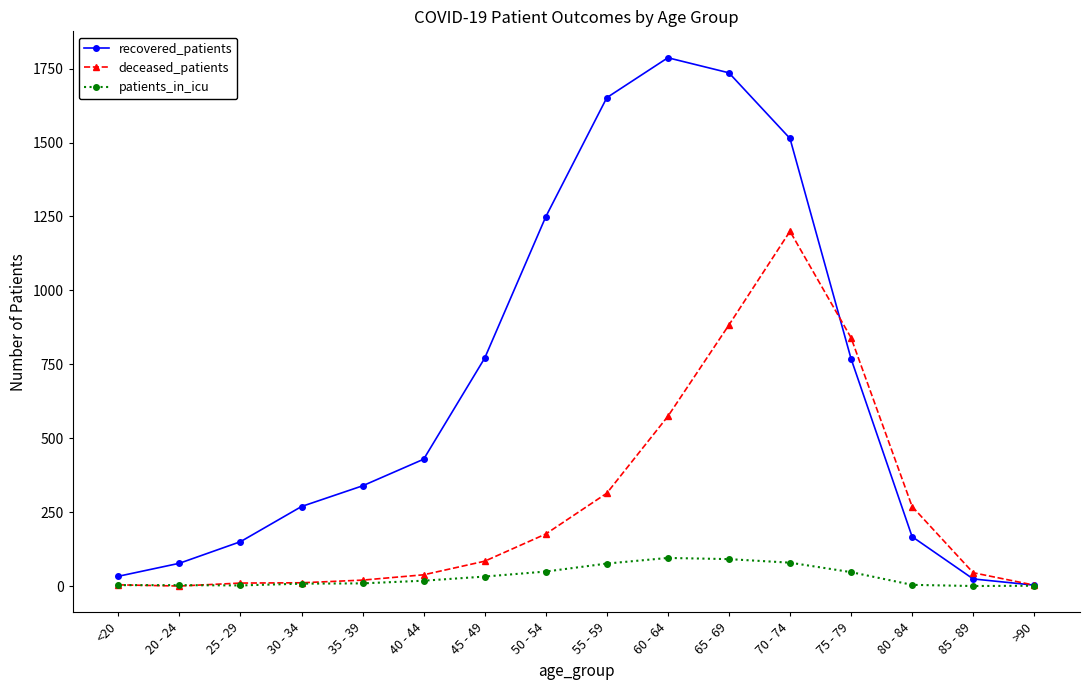

Where is the first local maximum for recovered_patients?

60 - 64